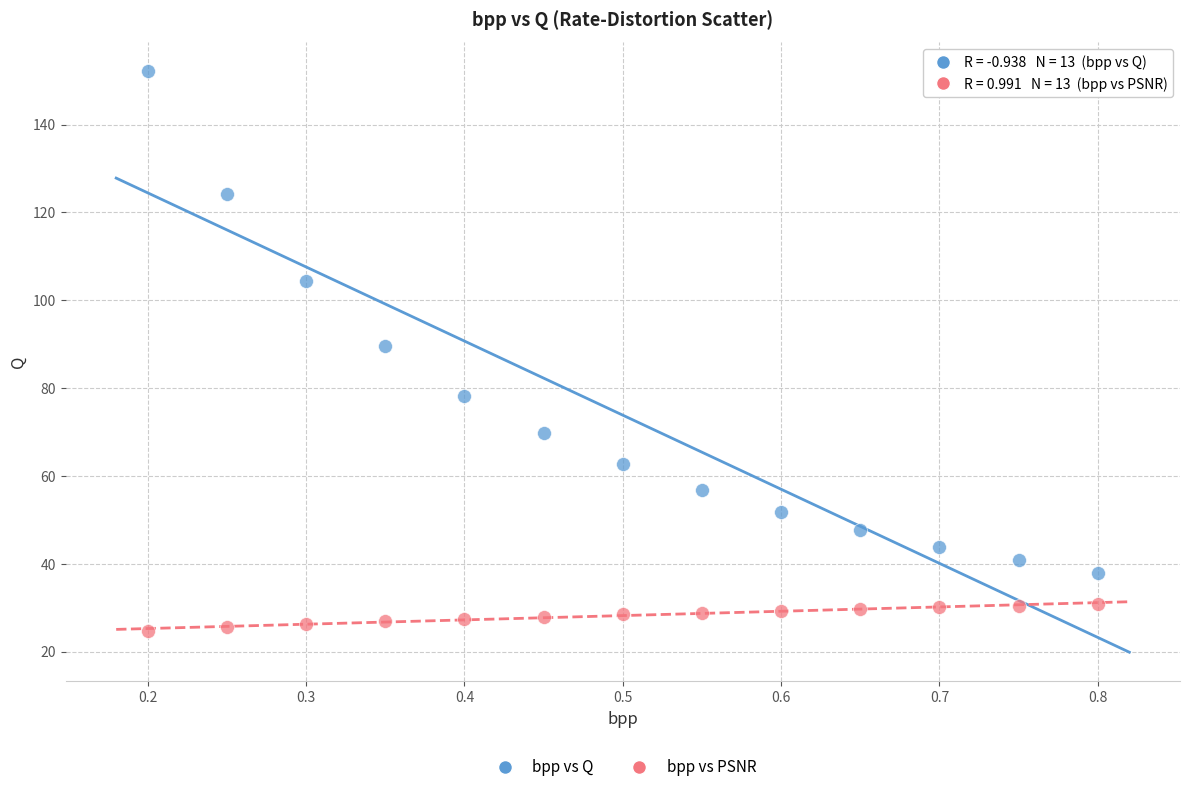

Which series contains the highest Y value?

bpp vs Q